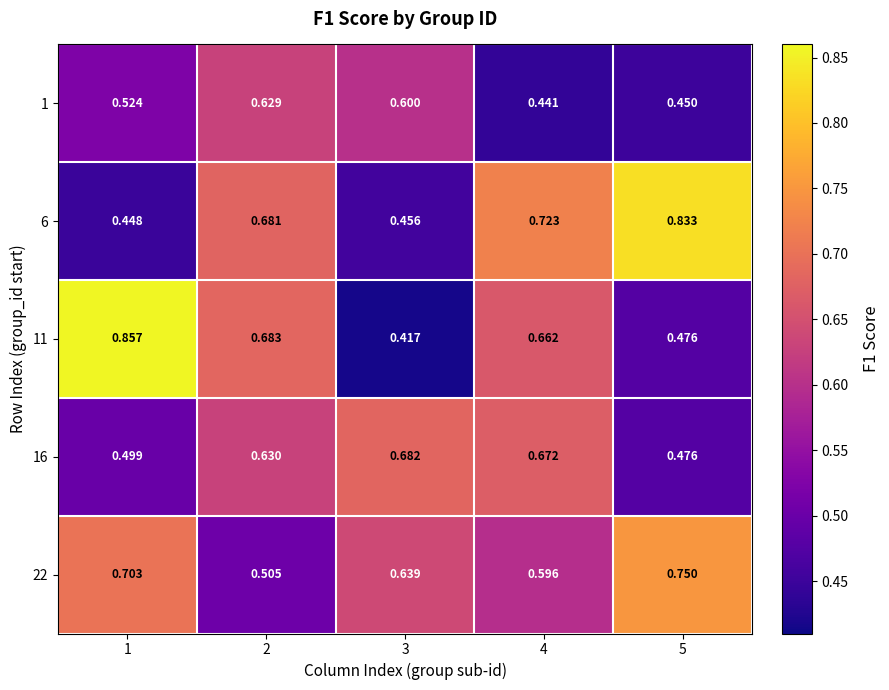

Is the value of 6 at 3 greater than the value of 16 at 3?

No